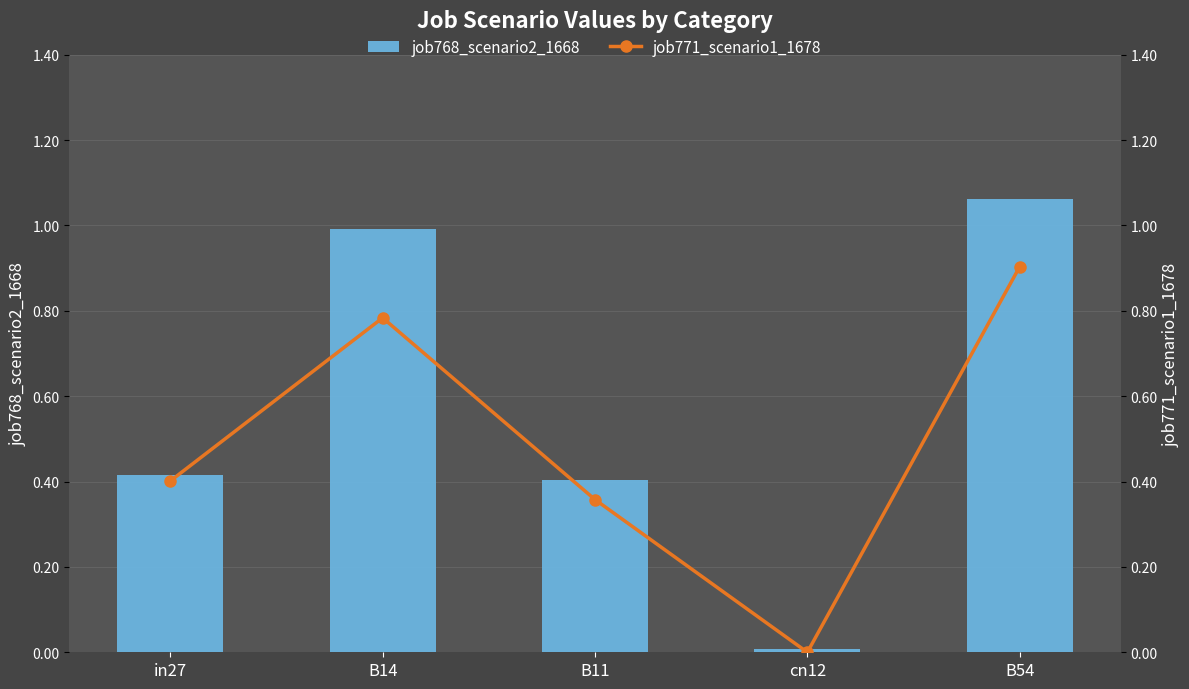

What is the difference between the maximum and minimum values in the job768_scenario2_1668 series?

1.1